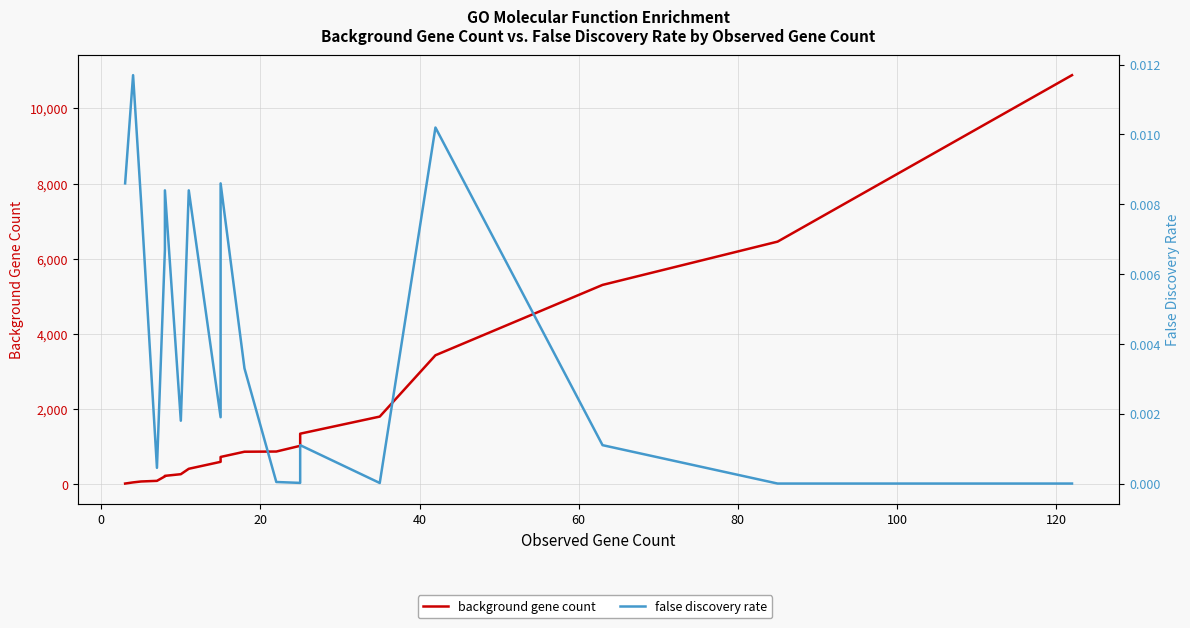

What is the value of the background gene count point at the 3rd from the left?

71.0